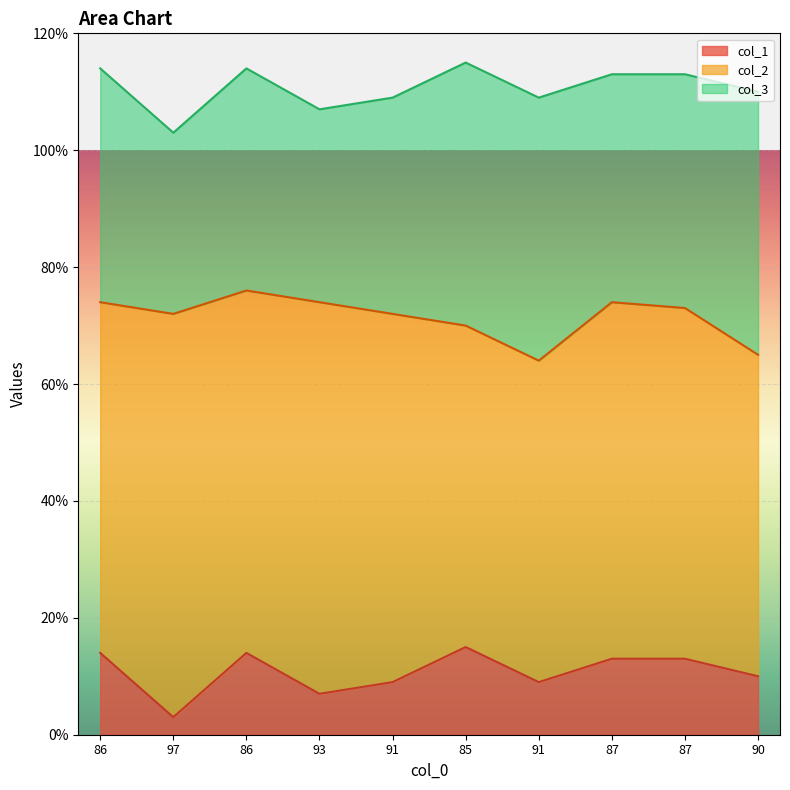

The value of col_2 at 93 is 15. True or false?

False